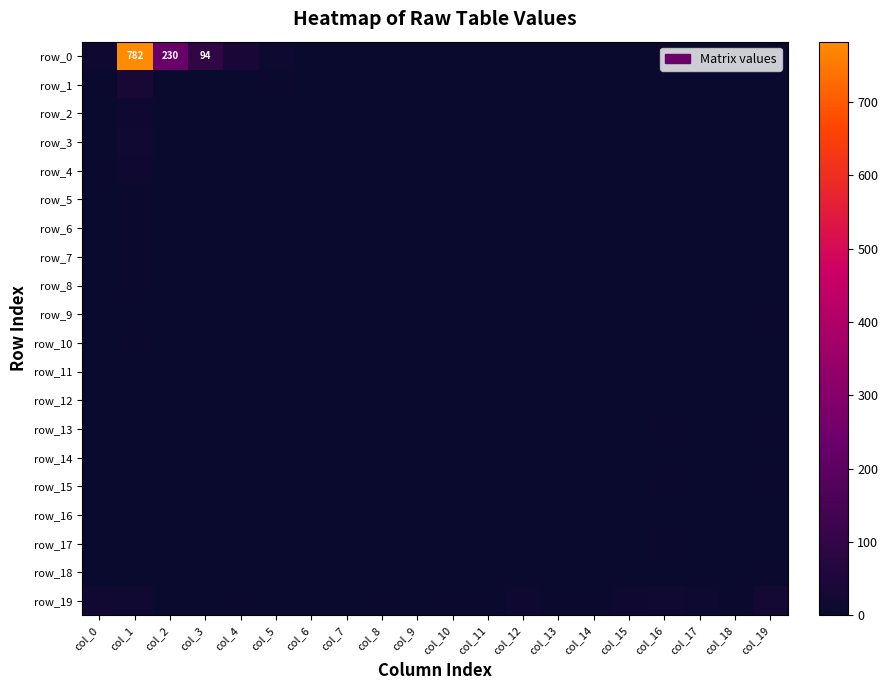

Which has a higher value, col_9 or col_3?

col_3